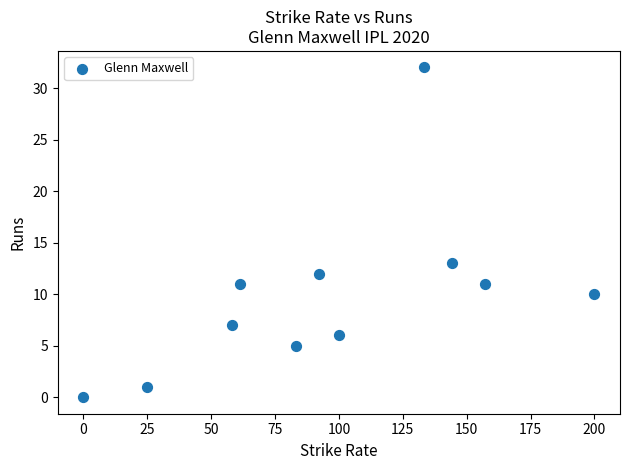

What is the average Y value?

10